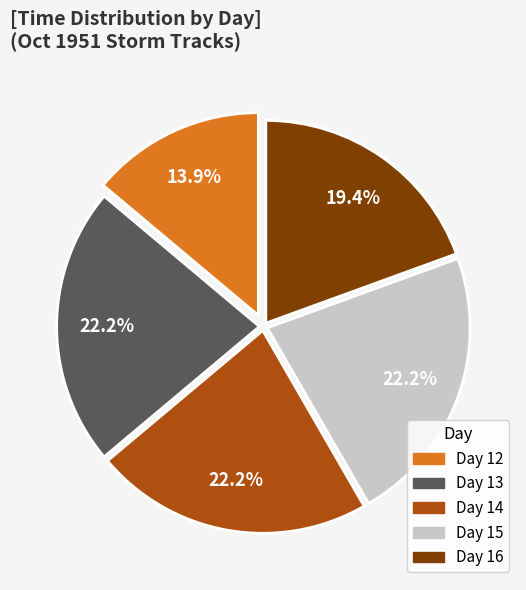

Is there a majority slice in this chart?

No